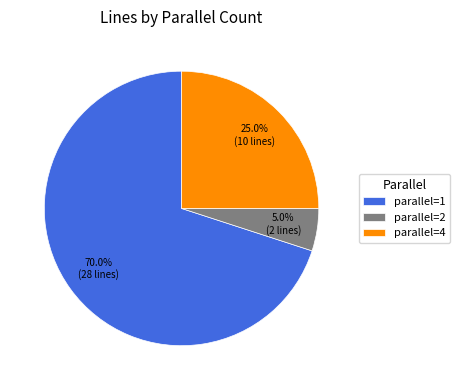

What is the total percentage of parallel=1 and parallel=4?

95.0%